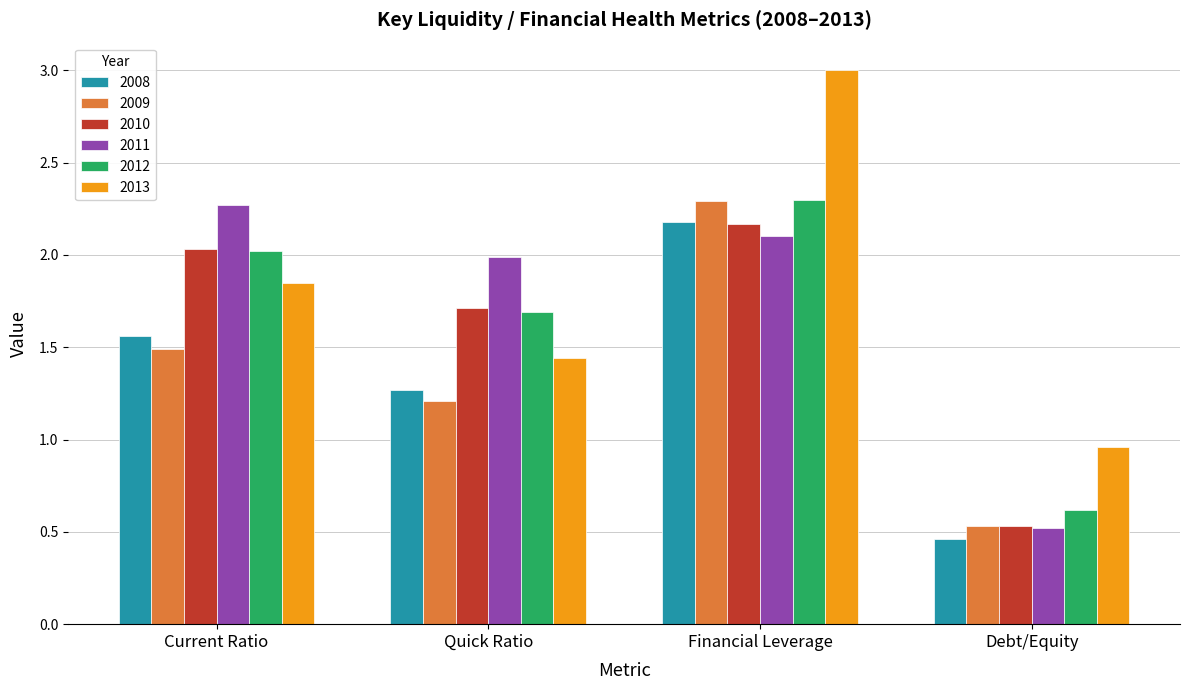

How many series are shown in this chart?

6